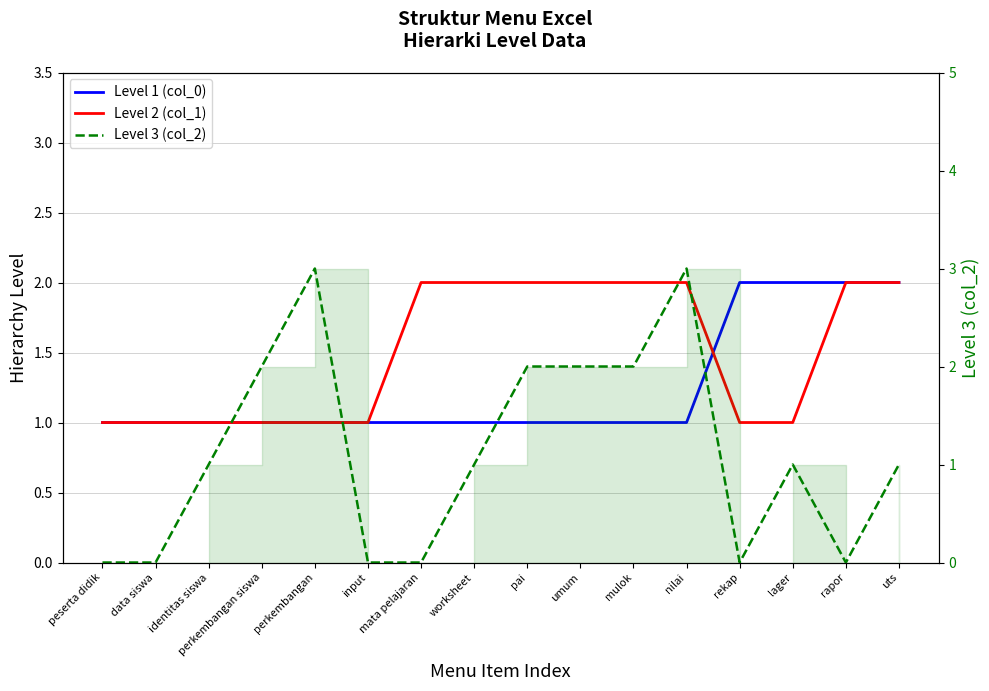

What is the average value of the Level 2 (col_1) series?

2